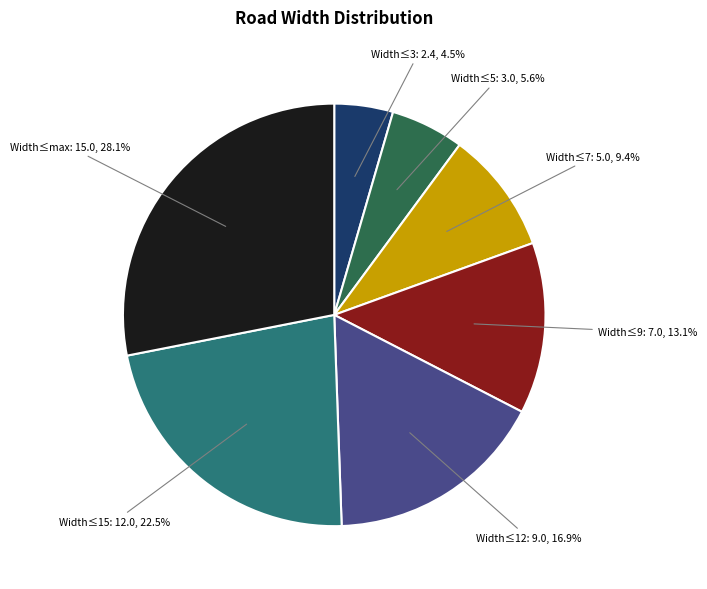

Is there a majority slice in this chart?

No